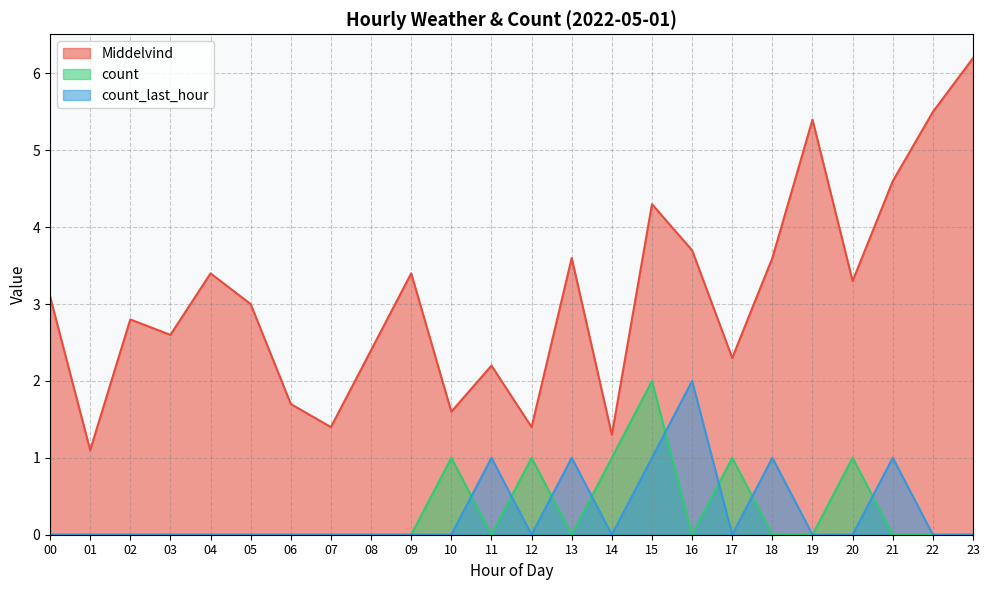

At 04, list the series in order from smallest to largest.

count, count_last_hour, Middelvind